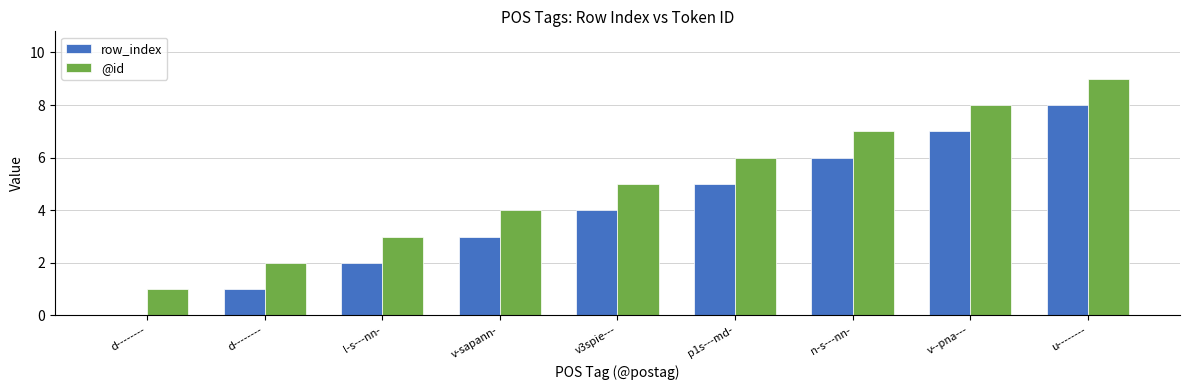

What is the total value across all series at d--------?

1